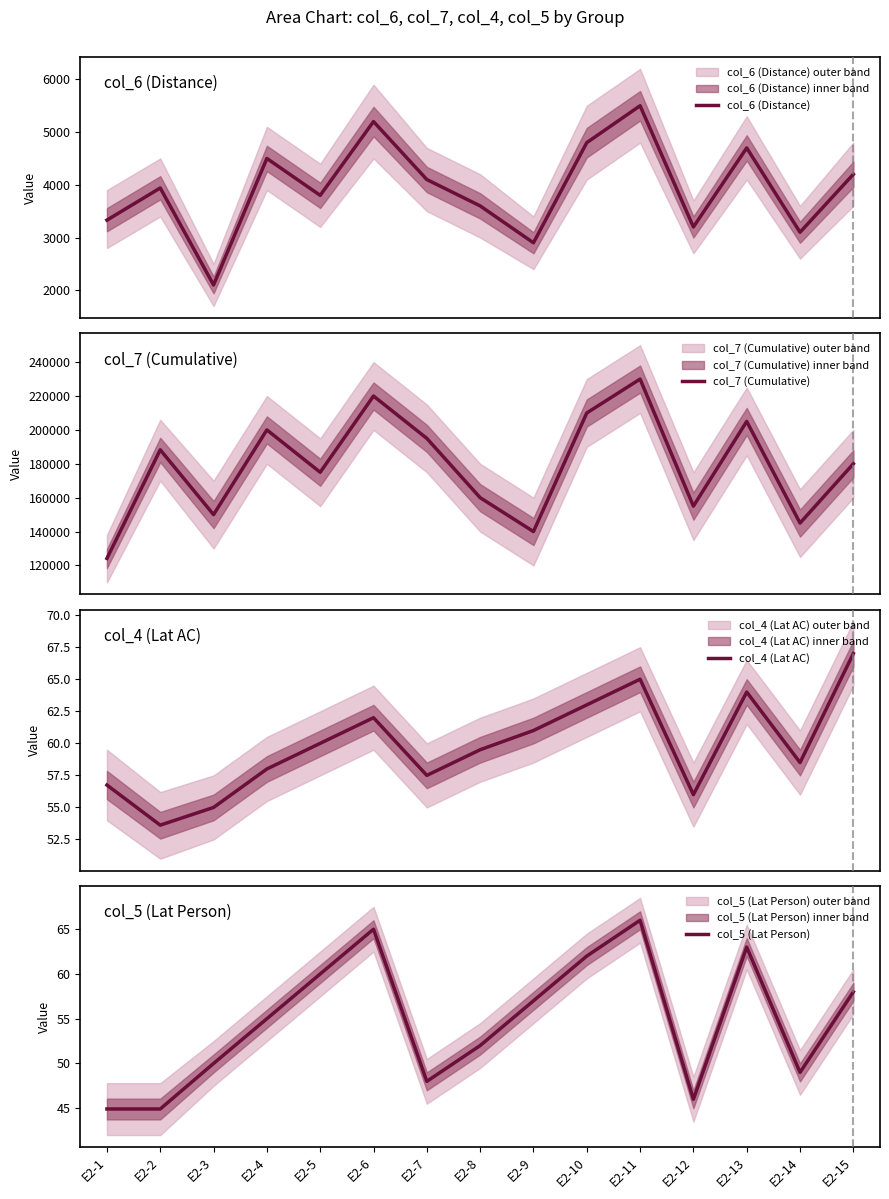

True or false: col_4 (Lat AC) has more than 2 interior local peaks.

True